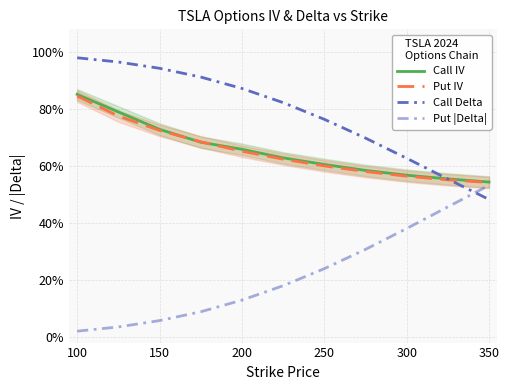

At 200, list the series in order from largest to smallest.

Call Delta, Put IV, Call IV, Put |Delta|